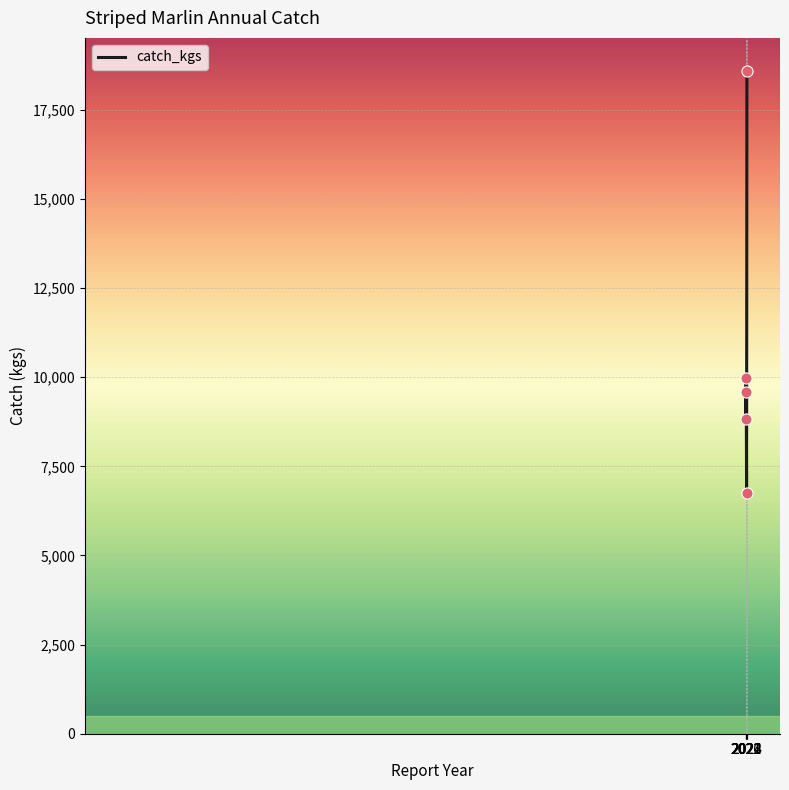

What is the change in value from 2021 to 2022?

+765